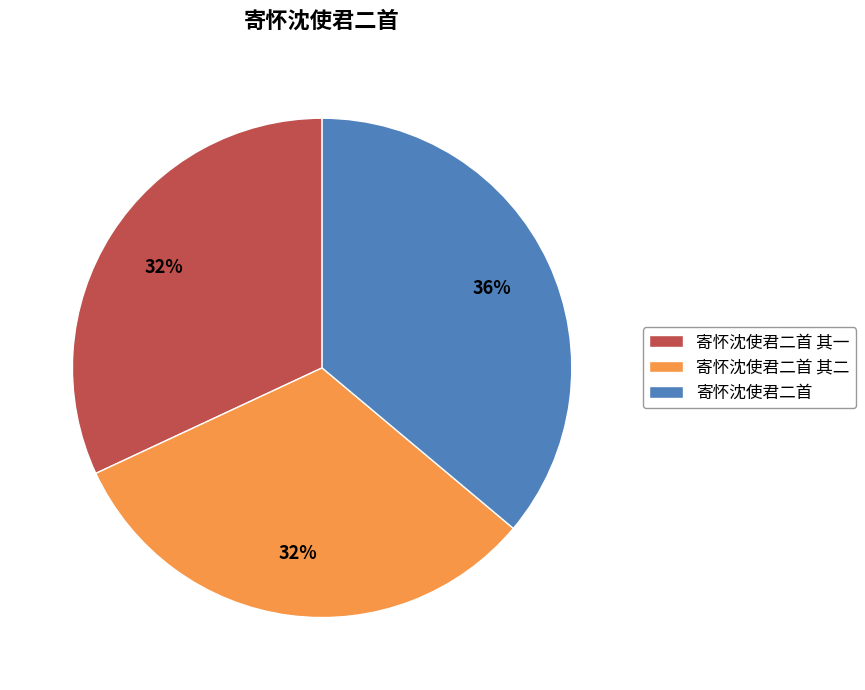

Is there a majority slice in this chart?

No